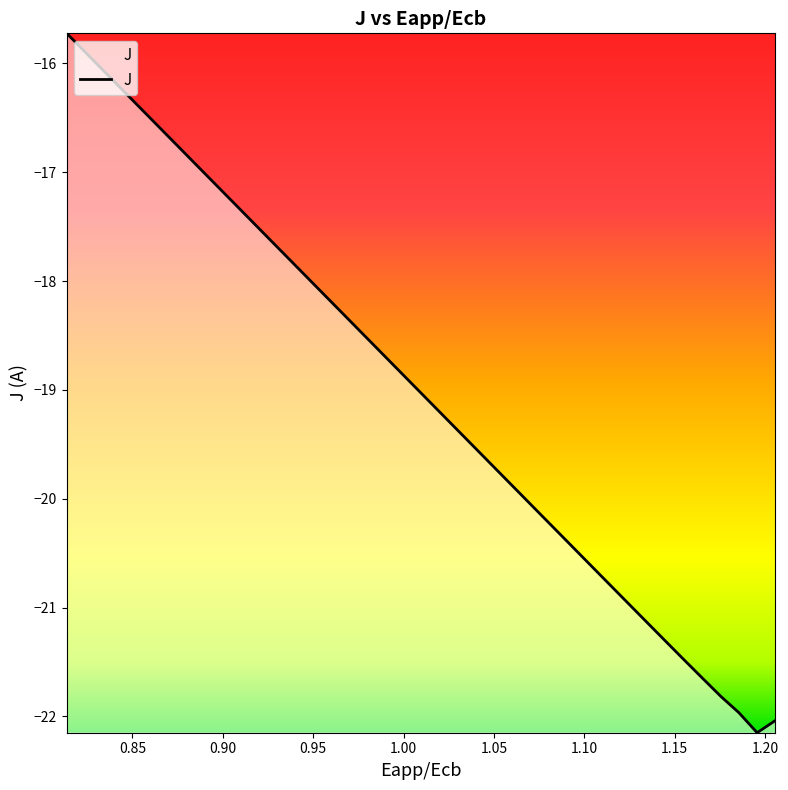

What is the difference between the maximum and minimum values?

6.4